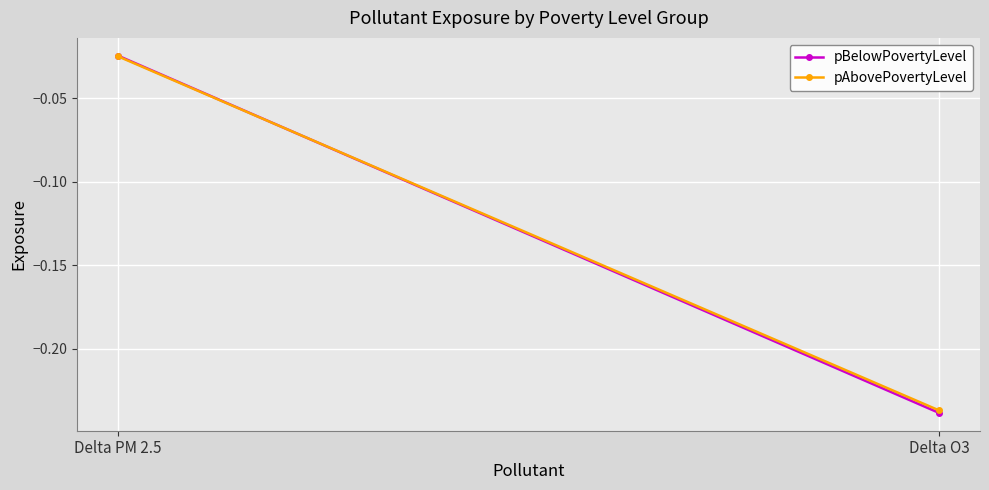

Which series has the largest total across all categories?

pAbovePovertyLevel